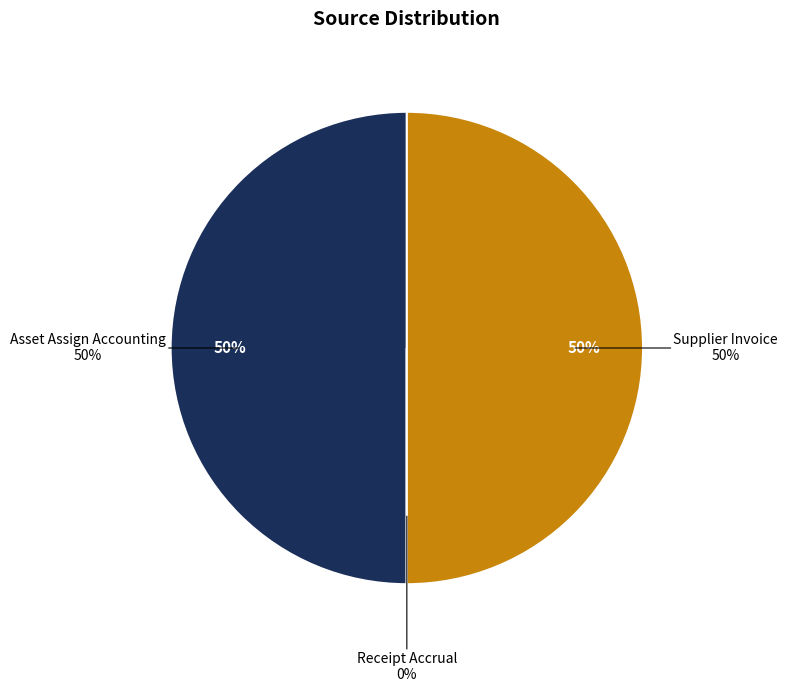

Does any single category account for the majority?

No